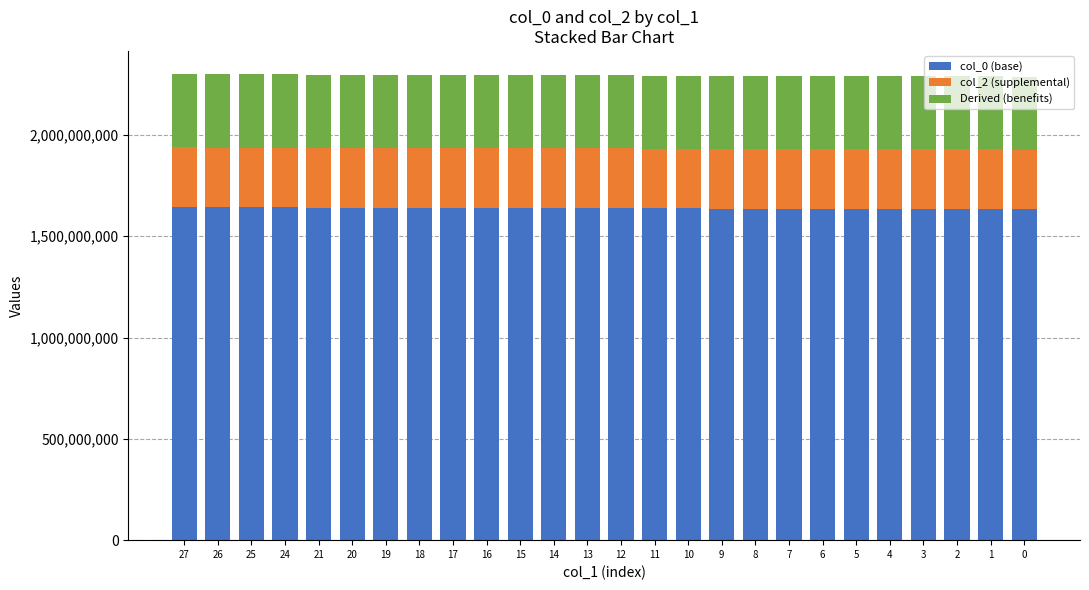

How many data points in col_0 (base) are less than 1638191329?

13